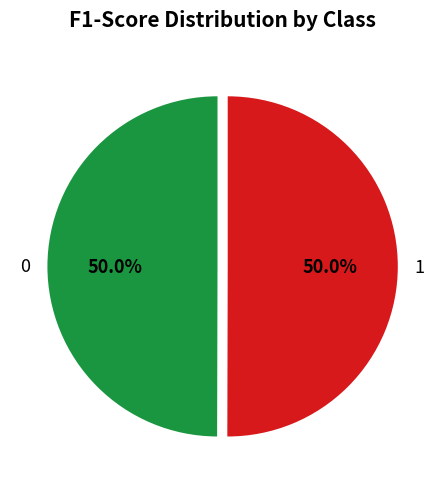

To the nearest percent, what percentage of the pie is 0?

50%